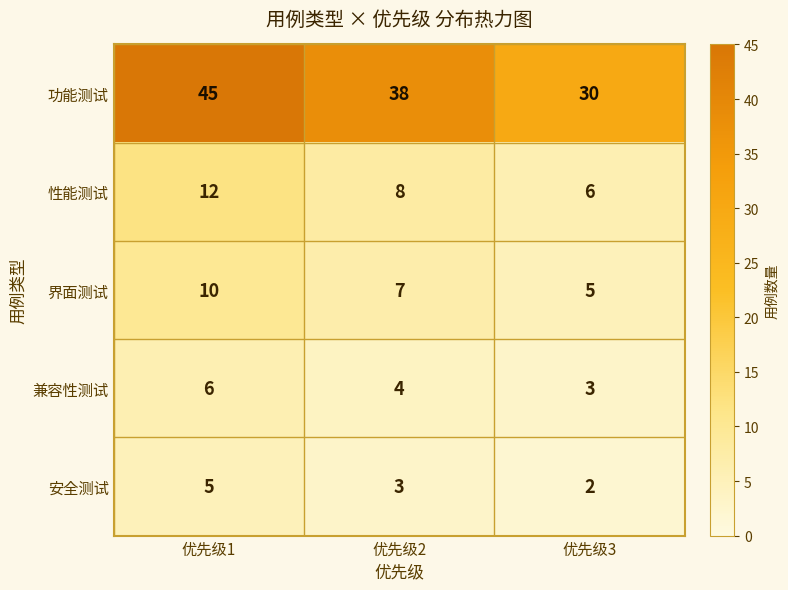

Count the number of data series in this chart.

5